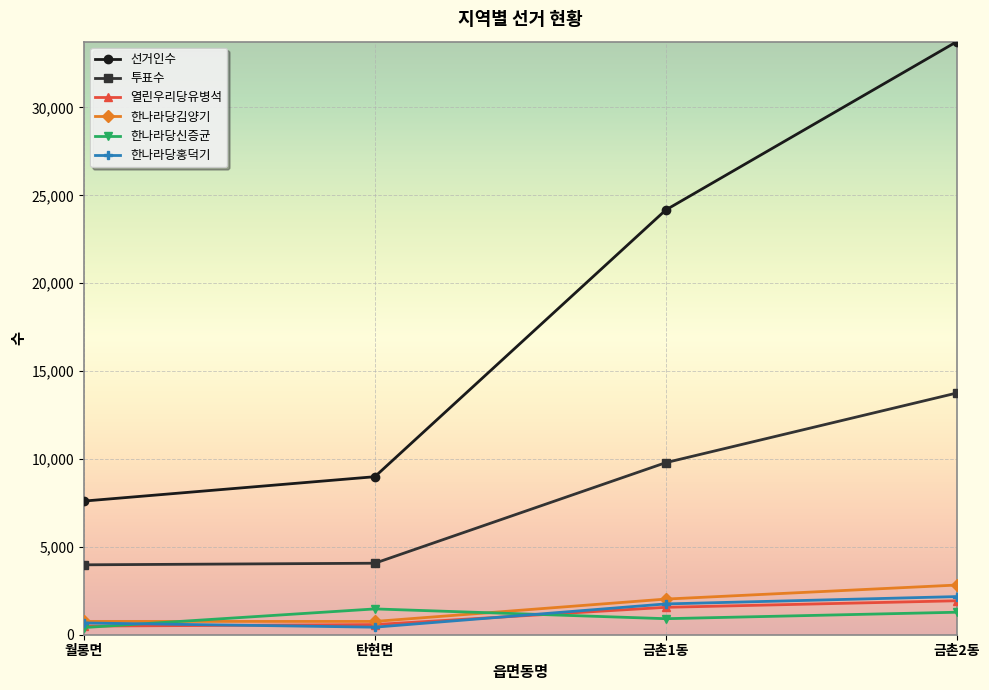

The value of 투표수 at 금촌1동 is 9791. True or false?

True